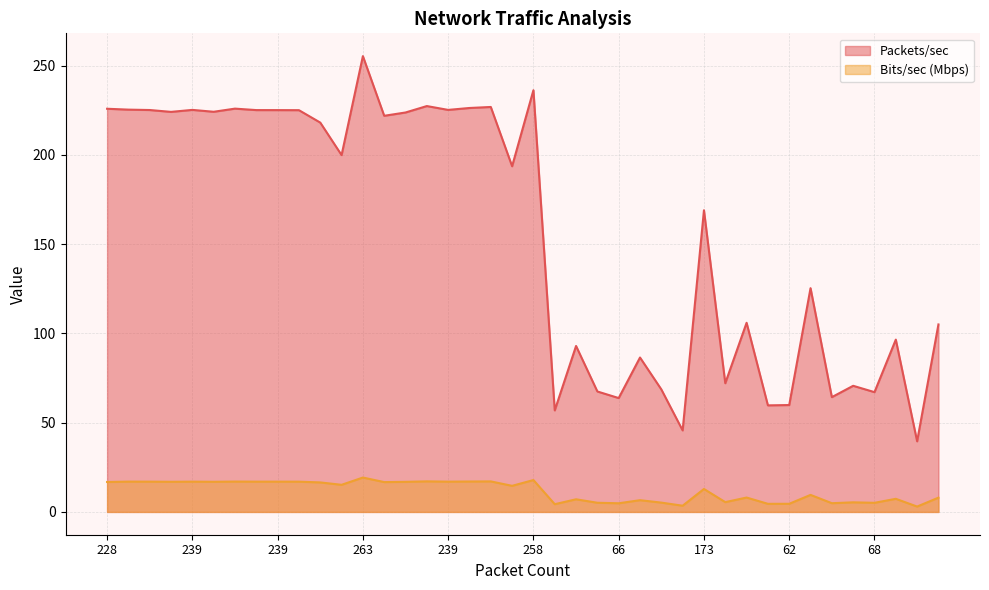

True or false: Bits/sec (Mbps) and Packets/sec intersect in this chart.

False